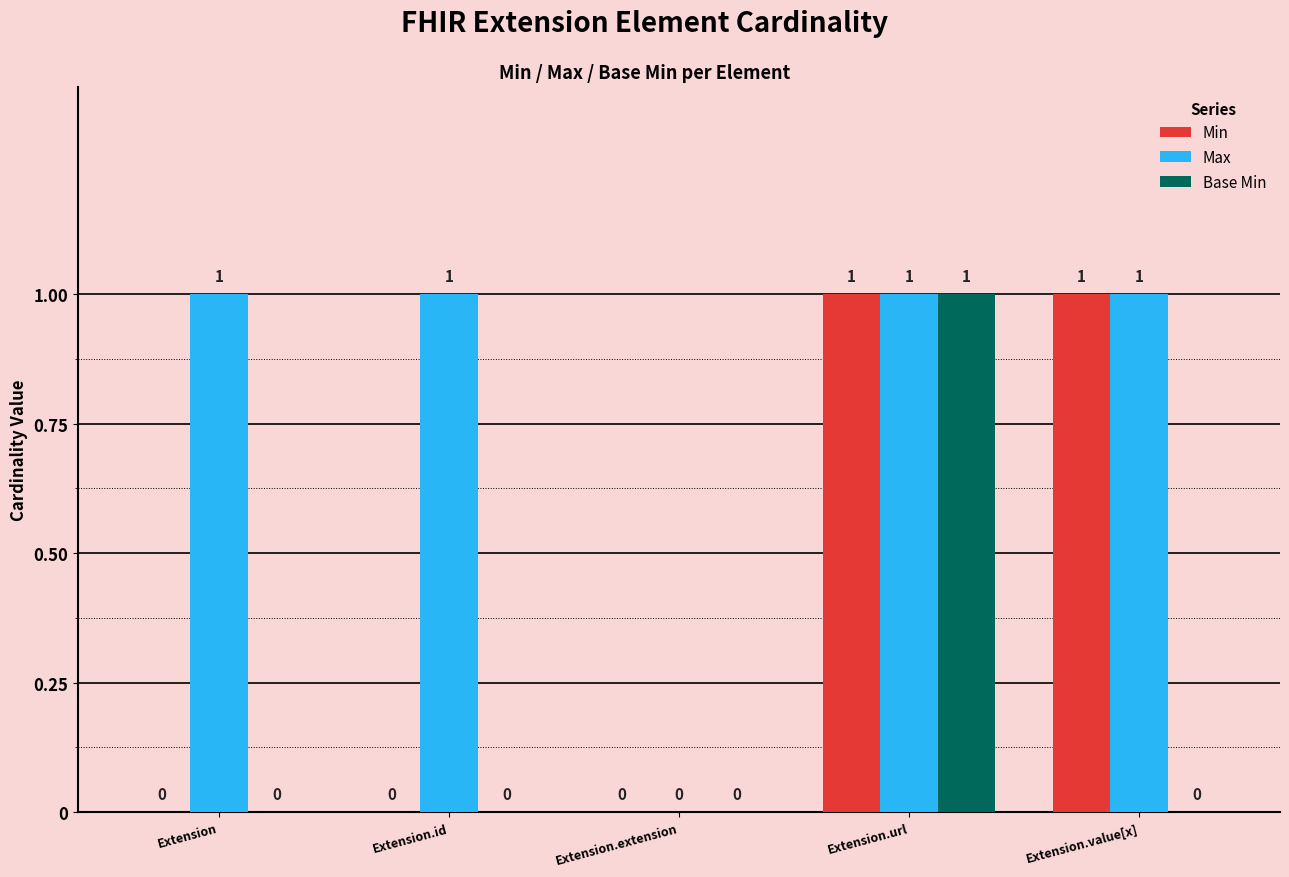

True or false: Min has a value of 2 at Extension.value[x].

False